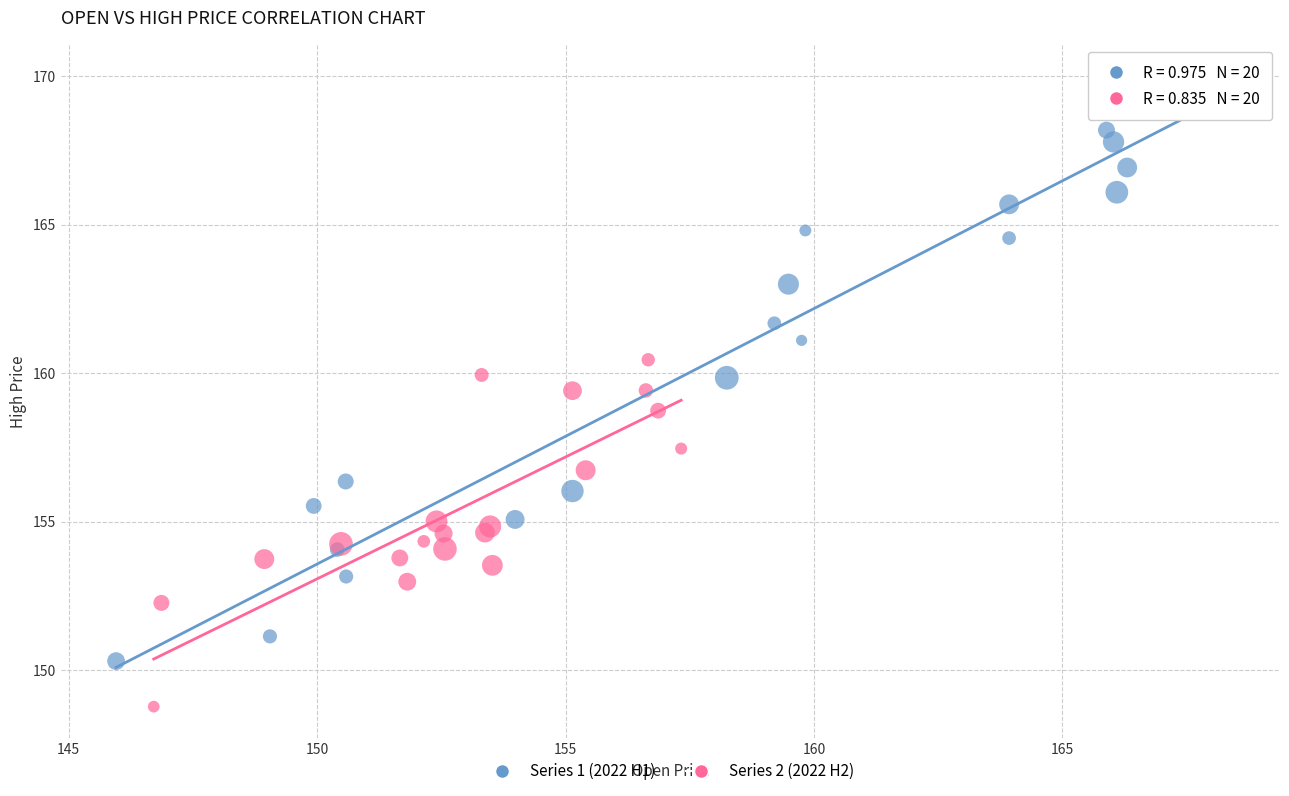

Which series has the widest spread of Y values?

Series 1 (2022 H1)